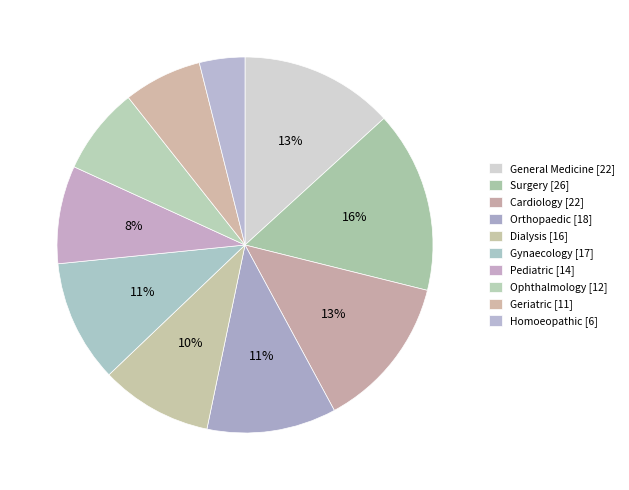

Count the number of slices in the pie.

10